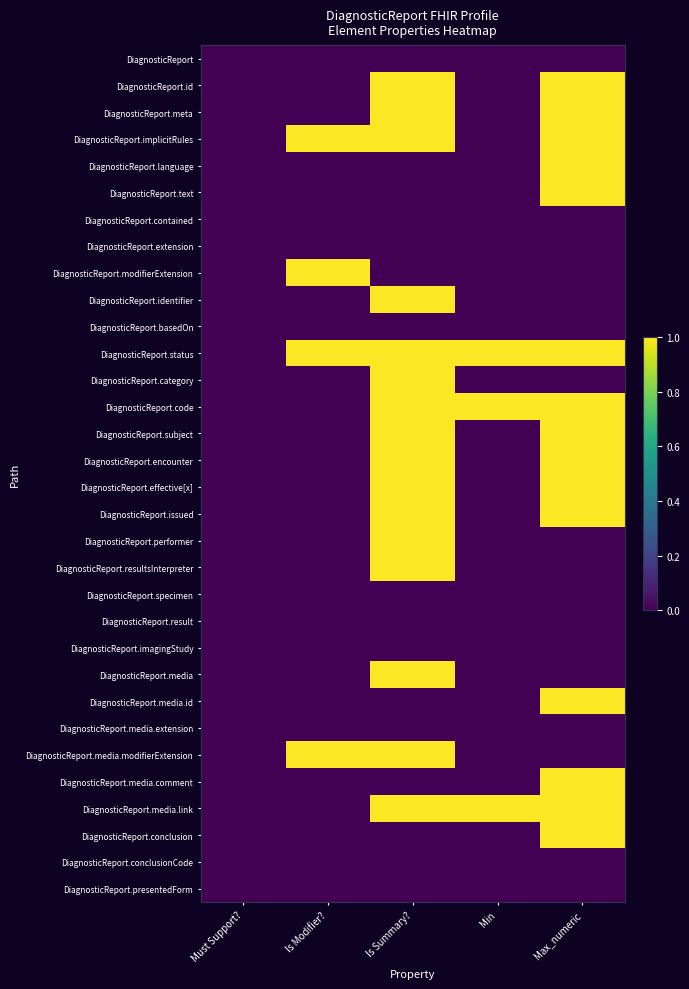

Reading right to left, transcribe all the data shown in this chart.

DiagnosticReport: Max_numeric=0	Min=0	Is Summary?=0	Is Modifier?=0	Must Support?=0
DiagnosticReport.id: Max_numeric=1	Min=0	Is Summary?=1	Is Modifier?=0	Must Support?=0
DiagnosticReport.meta: Max_numeric=1	Min=0	Is Summary?=1	Is Modifier?=0	Must Support?=0
DiagnosticReport.implicitRules: Max_numeric=1	Min=0	Is Summary?=1	Is Modifier?=1	Must Support?=0
DiagnosticReport.language: Max_numeric=1	Min=0	Is Summary?=0	Is Modifier?=0	Must Support?=0
DiagnosticReport.text: Max_numeric=1	Min=0	Is Summary?=0	Is Modifier?=0	Must Support?=0
DiagnosticReport.contained: Max_numeric=0	Min=0	Is Summary?=0	Is Modifier?=0	Must Support?=0
DiagnosticReport.extension: Max_numeric=0	Min=0	Is Summary?=0	Is Modifier?=0	Must Support?=0
DiagnosticReport.modifierExtension: Max_numeric=0	Min=0	Is Summary?=0	Is Modifier?=1	Must Support?=0
DiagnosticReport.identifier: Max_numeric=0	Min=0	Is Summary?=1	Is Modifier?=0	Must Support?=0
DiagnosticReport.basedOn: Max_numeric=0	Min=0	Is Summary?=0	Is Modifier?=0	Must Support?=0
DiagnosticReport.status: Max_numeric=1	Min=1	Is Summary?=1	Is Modifier?=1	Must Support?=0
DiagnosticReport.category: Max_numeric=0	Min=0	Is Summary?=1	Is Modifier?=0	Must Support?=0
DiagnosticReport.code: Max_numeric=1	Min=1	Is Summary?=1	Is Modifier?=0	Must Support?=0
DiagnosticReport.subject: Max_numeric=1	Min=0	Is Summary?=1	Is Modifier?=0	Must Support?=0
DiagnosticReport.encounter: Max_numeric=1	Min=0	Is Summary?=1	Is Modifier?=0	Must Support?=0
DiagnosticReport.effective[x]: Max_numeric=1	Min=0	Is Summary?=1	Is Modifier?=0	Must Support?=0
DiagnosticReport.issued: Max_numeric=1	Min=0	Is Summary?=1	Is Modifier?=0	Must Support?=0
DiagnosticReport.performer: Max_numeric=0	Min=0	Is Summary?=1	Is Modifier?=0	Must Support?=0
DiagnosticReport.resultsInterpreter: Max_numeric=0	Min=0	Is Summary?=1	Is Modifier?=0	Must Support?=0
DiagnosticReport.specimen: Max_numeric=0	Min=0	Is Summary?=0	Is Modifier?=0	Must Support?=0
DiagnosticReport.result: Max_numeric=0	Min=0	Is Summary?=0	Is Modifier?=0	Must Support?=0
DiagnosticReport.imagingStudy: Max_numeric=0	Min=0	Is Summary?=0	Is Modifier?=0	Must Support?=0
DiagnosticReport.media: Max_numeric=0	Min=0	Is Summary?=1	Is Modifier?=0	Must Support?=0
DiagnosticReport.media.id: Max_numeric=1	Min=0	Is Summary?=0	Is Modifier?=0	Must Support?=0
DiagnosticReport.media.extension: Max_numeric=0	Min=0	Is Summary?=0	Is Modifier?=0	Must Support?=0
DiagnosticReport.media.modifierExtension: Max_numeric=0	Min=0	Is Summary?=1	Is Modifier?=1	Must Support?=0
DiagnosticReport.media.comment: Max_numeric=1	Min=0	Is Summary?=0	Is Modifier?=0	Must Support?=0
DiagnosticReport.media.link: Max_numeric=1	Min=1	Is Summary?=1	Is Modifier?=0	Must Support?=0
DiagnosticReport.conclusion: Max_numeric=1	Min=0	Is Summary?=0	Is Modifier?=0	Must Support?=0
DiagnosticReport.conclusionCode: Max_numeric=0	Min=0	Is Summary?=0	Is Modifier?=0	Must Support?=0
DiagnosticReport.presentedForm: Max_numeric=0	Min=0	Is Summary?=0	Is Modifier?=0	Must Support?=0